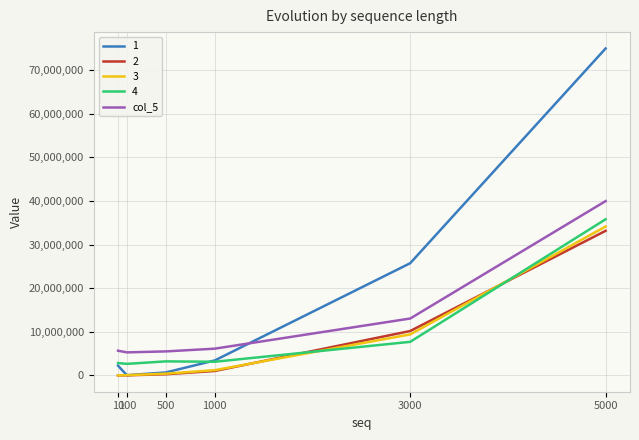

How many series are shown in this chart?

5